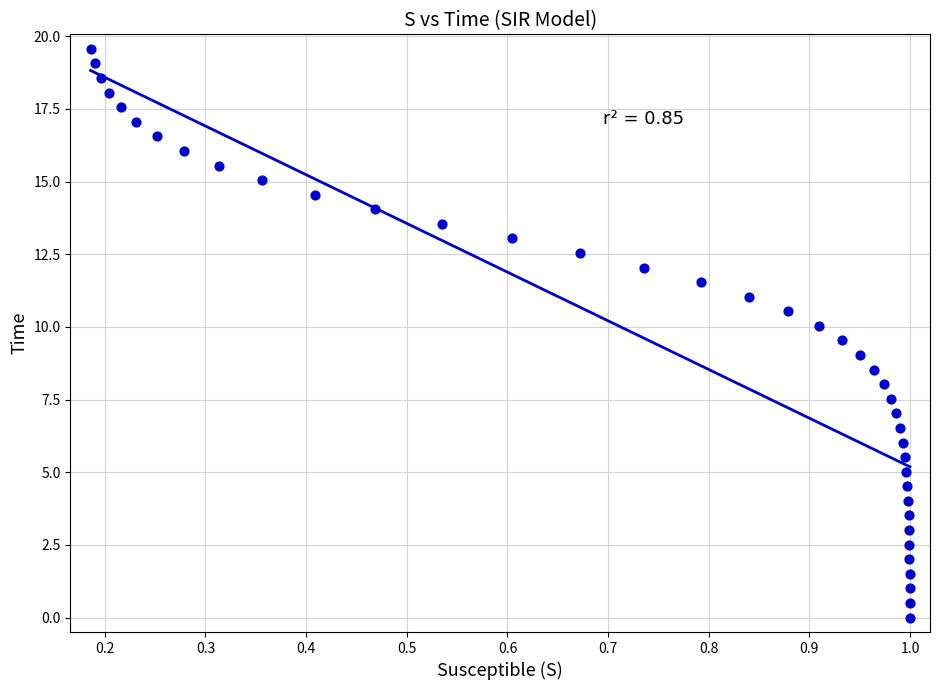

What is the range of X values (max minus min)?

0.8